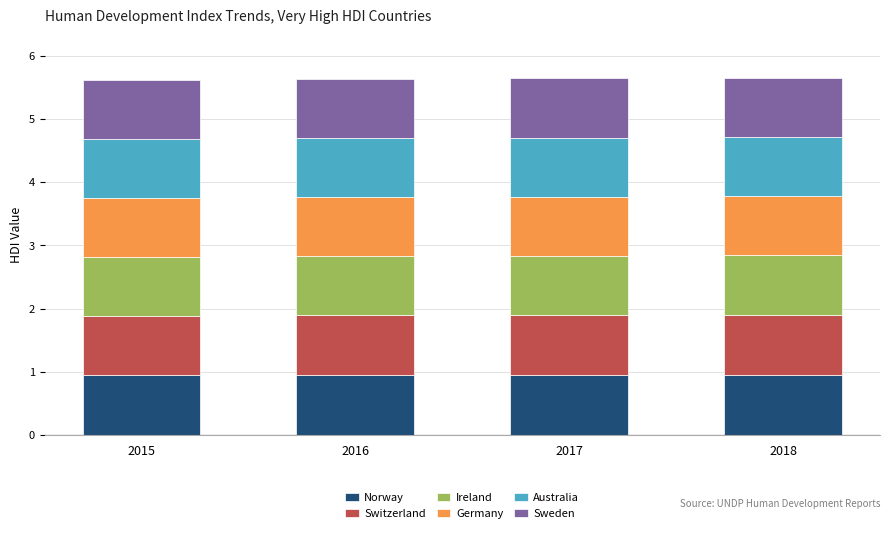

Does the chart contain any negative values?

No